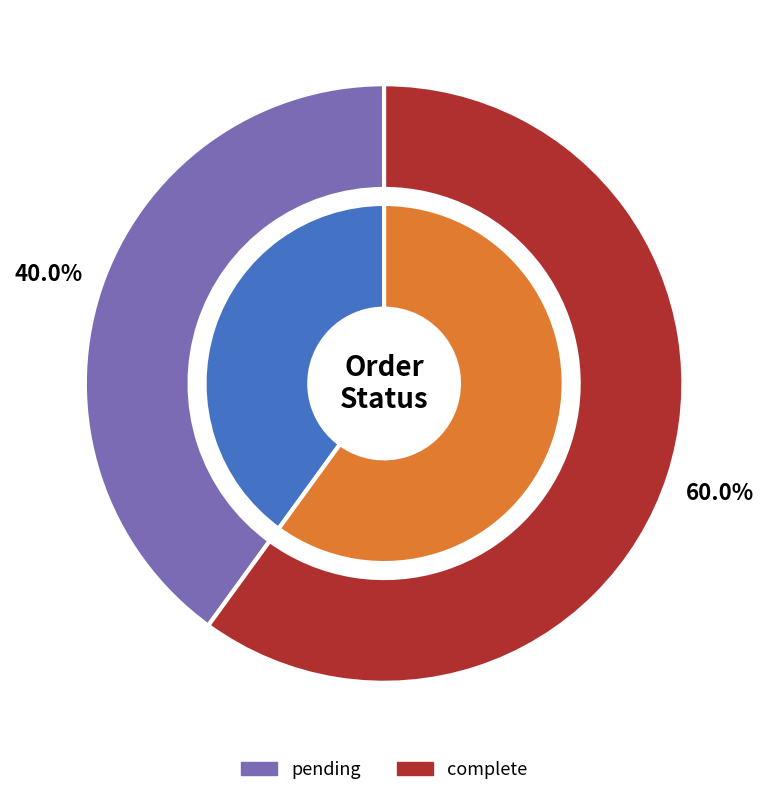

The complete slice represents 60% of the pie. True or false?

True